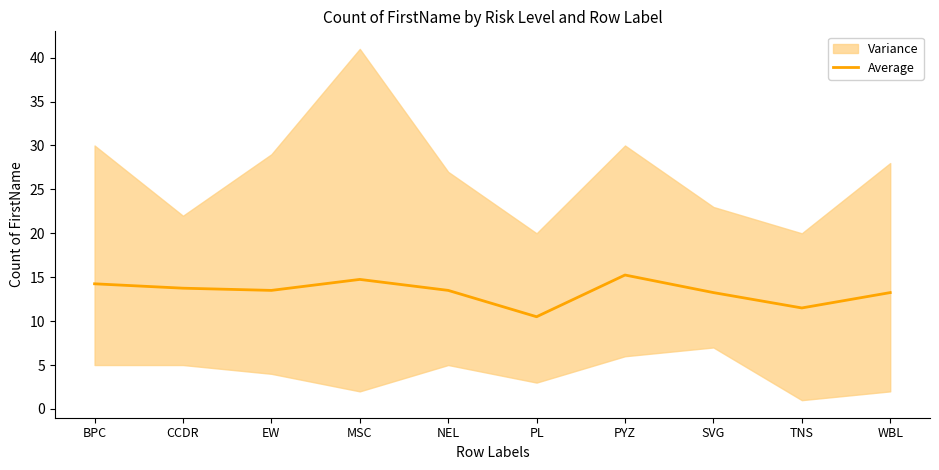

Rank the categories by value from highest to lowest.

PYZ, MSC, BPC, CCDR, EW, NEL, SVG, WBL, TNS, PL